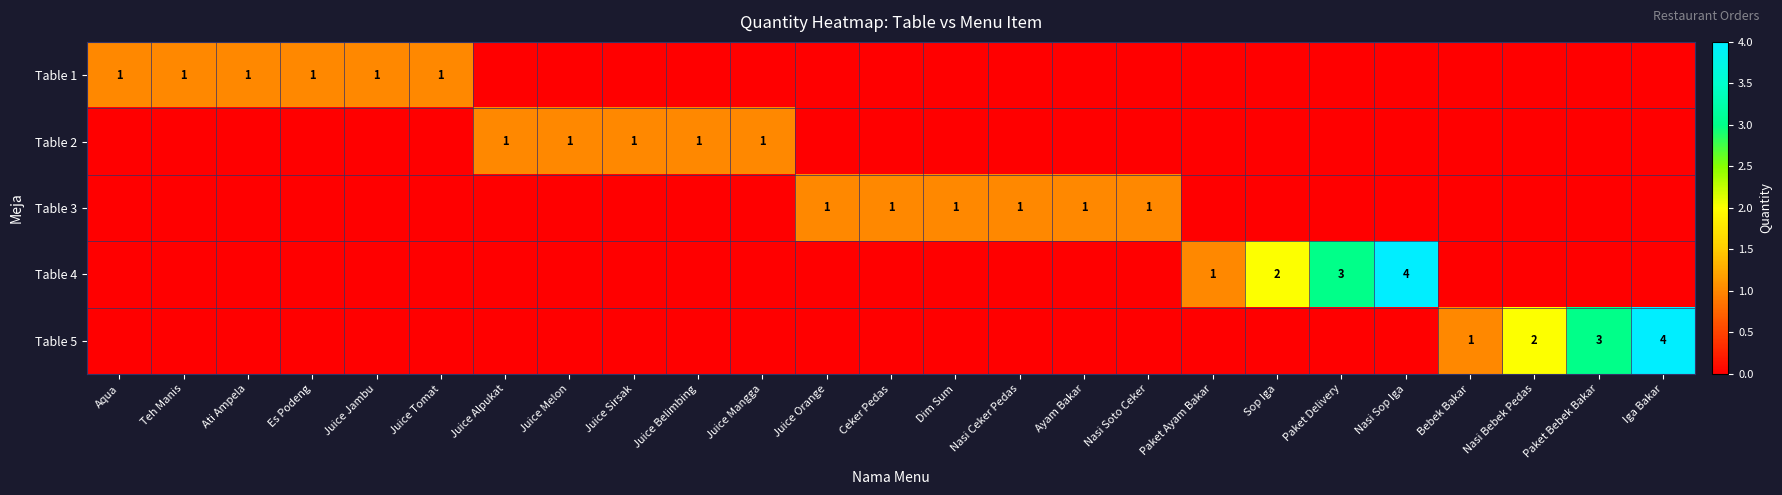

Is it true that Table 4 equals 0 at Sop Iga?

False